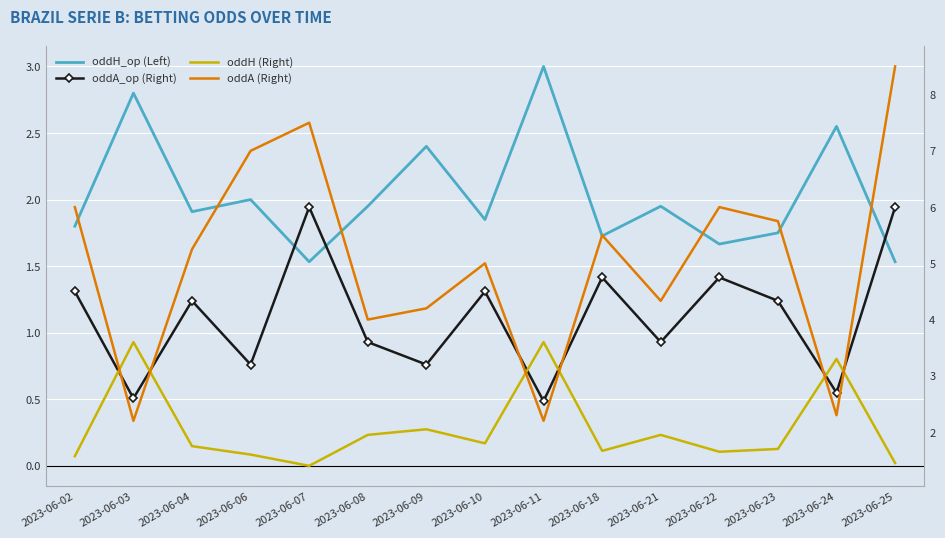

True or false: oddH_op (Left) has more than 0 interior local peaks.

True